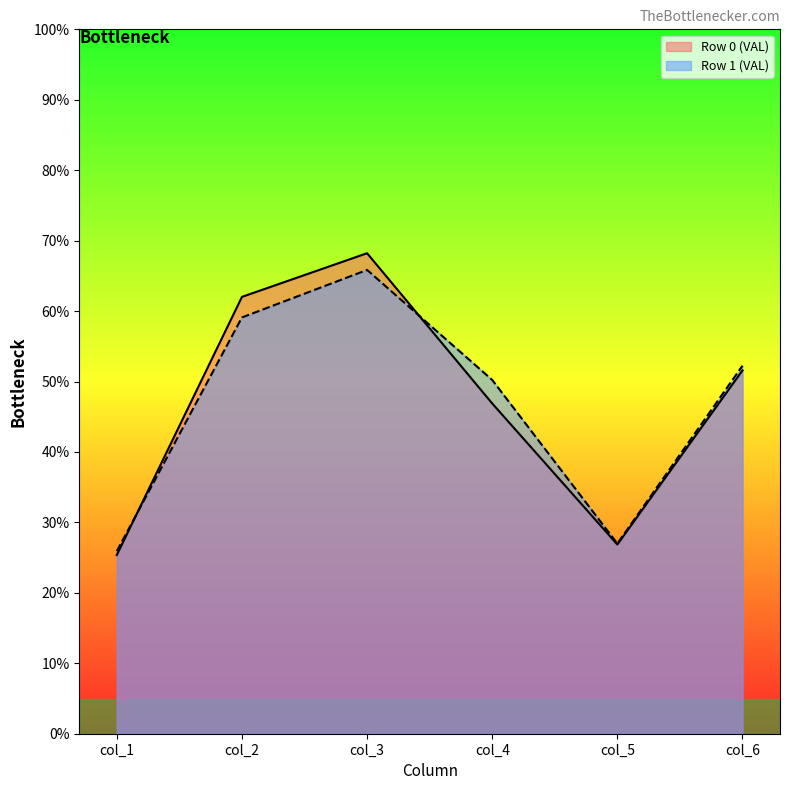

The value of col_3 at 0 is 116.1. True or false?

False